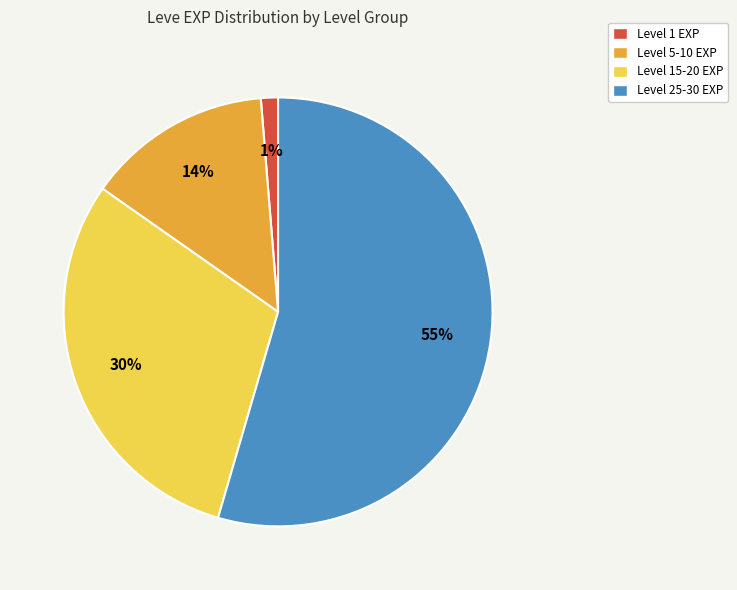

Combined, do Level 1 EXP and Level 15-20 EXP account for over 50%?

No